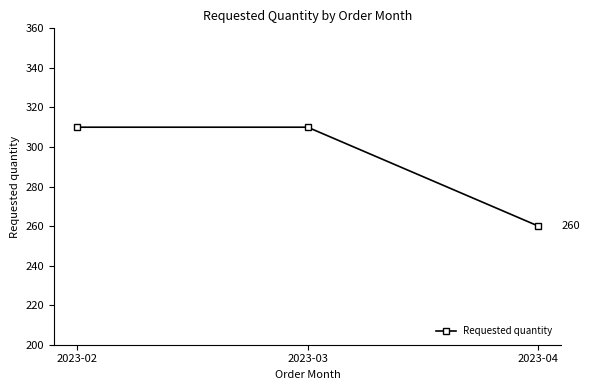

What is the minimum value shown in the chart?

260